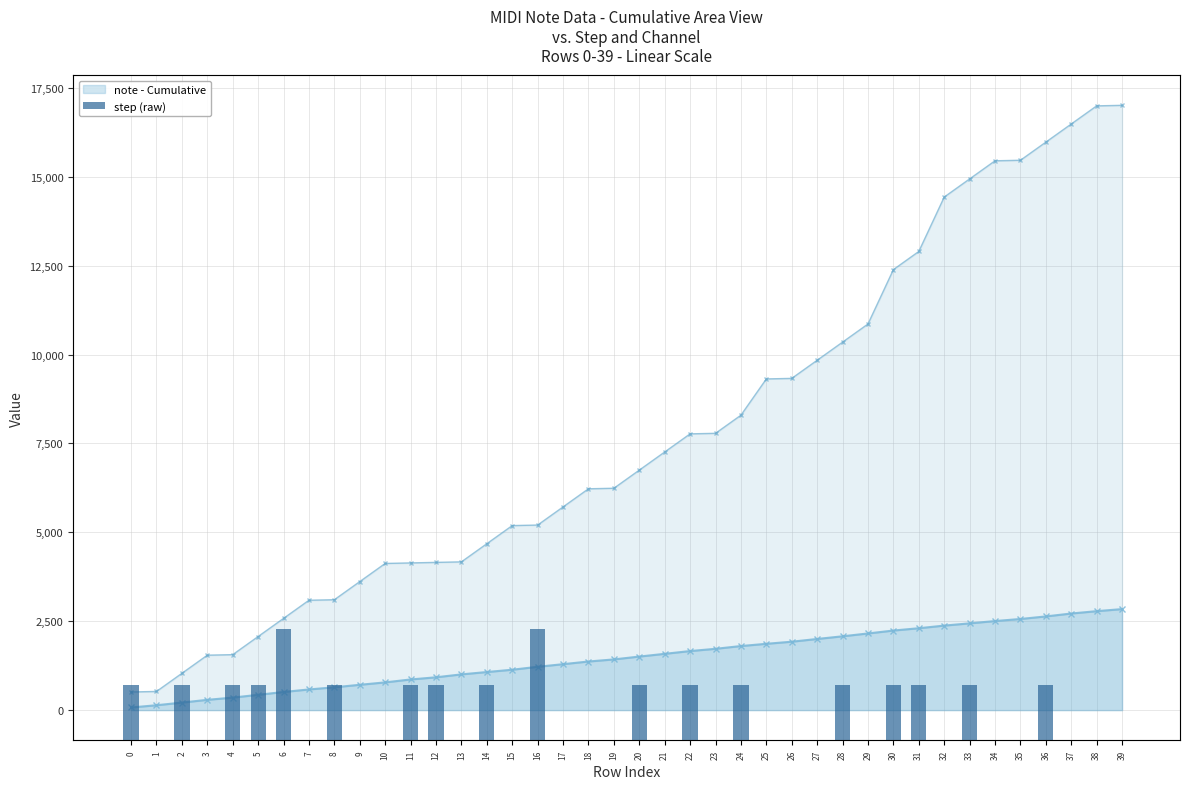

What is the total value across all series at 5?

3012